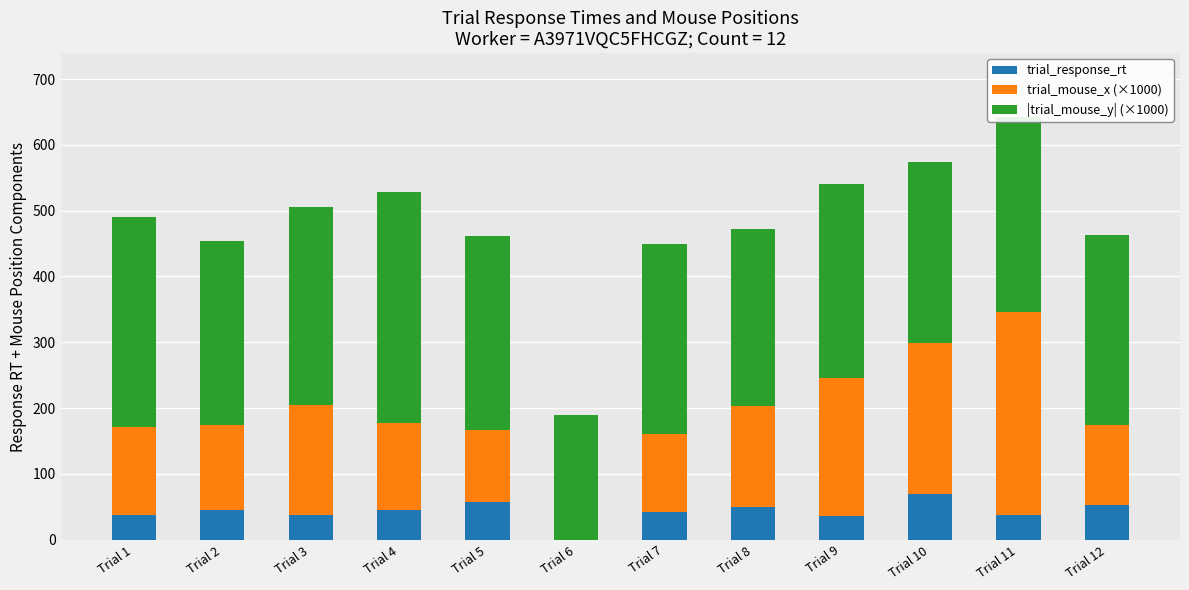

Is it true that trial_response_rt equals 37.8 at Trial 1?

True